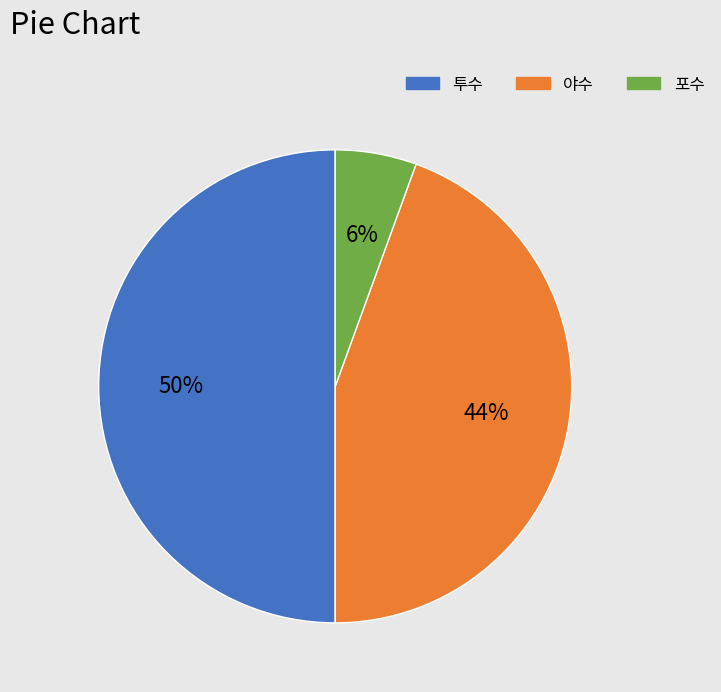

To the nearest percent, what is the difference between the largest and smallest slice percentages?

44%